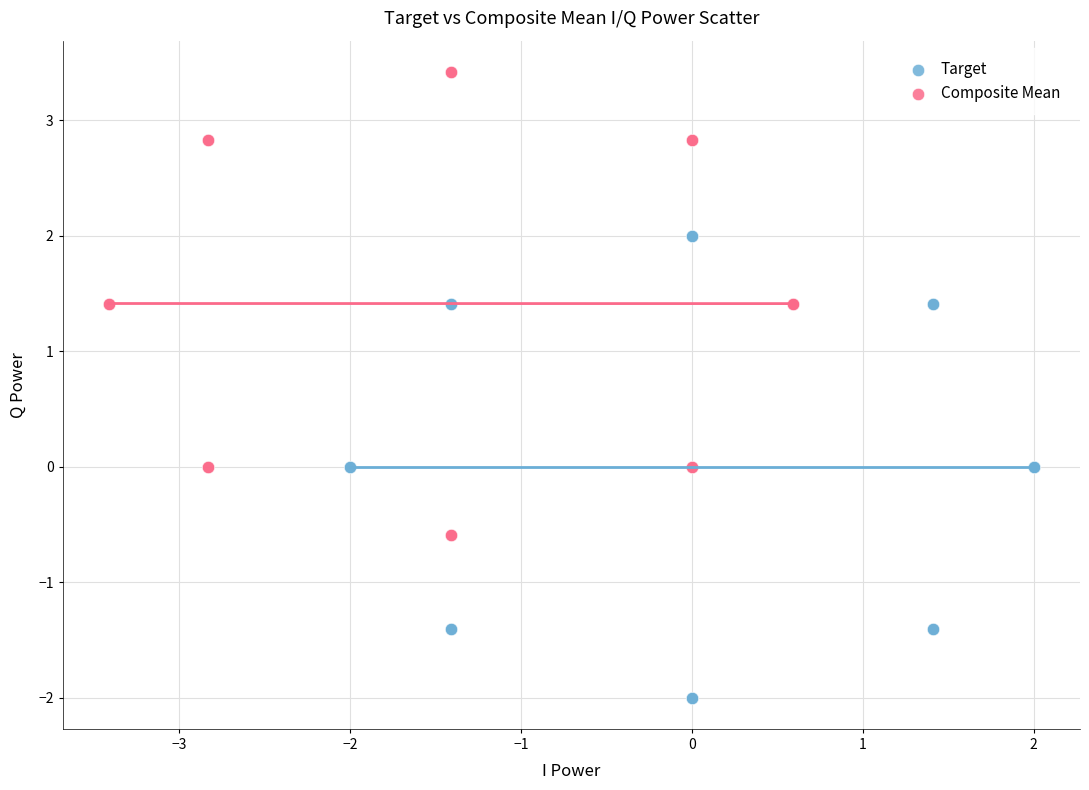

Which series contains the highest Y value?

Composite Mean